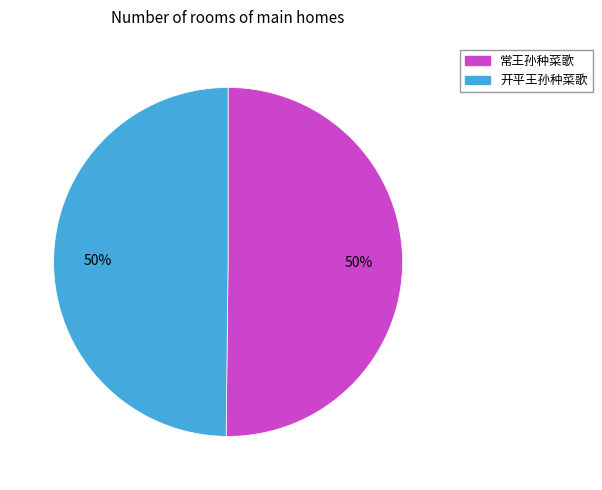

Combined, do 开平王孙种菜歌 and 常王孙种菜歌 account for over 50%?

Yes